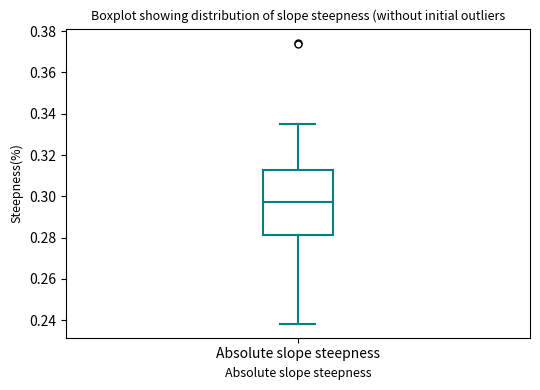

Where is the lower edge of the box for Absolute slope steepness on the y-axis? The values are not printed on the chart, so give them approximately, as read against the axis.

0.282